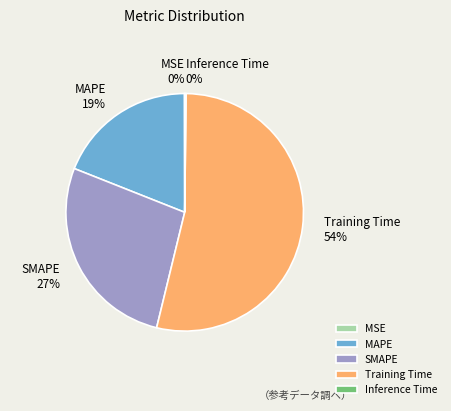

True or false: MAPE accounts for 19% of the total.

True